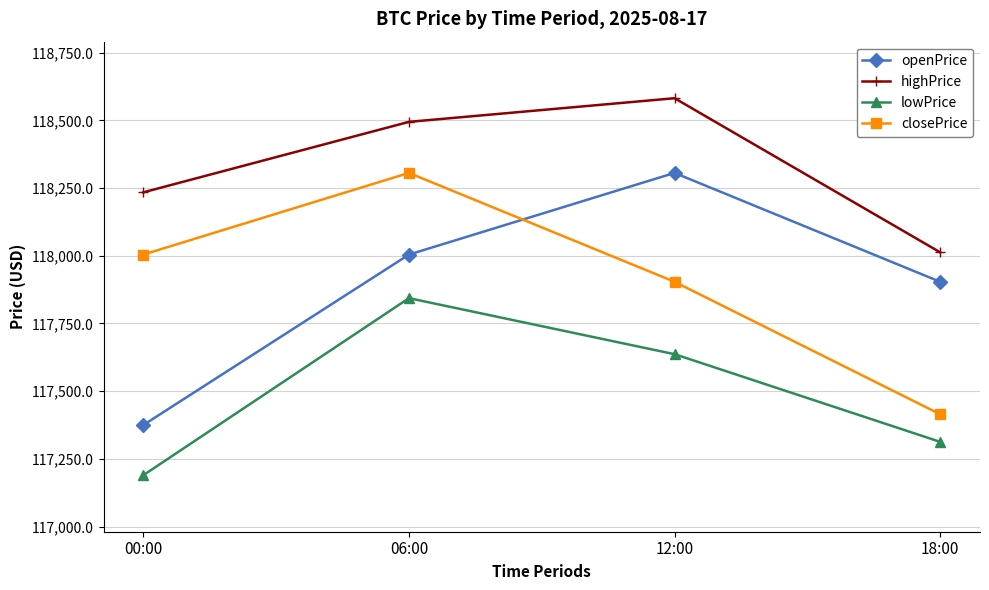

Reading right to left, list all the values displayed in this chart.

openPrice: 117903.8	118305.8	118004.3	117375.0
highPrice: 118012.6	118581.6	118494.3	118234.1
lowPrice: 117312.9	117636.5	117843.4	117189.8
closePrice: 117414.8	117903.8	118305.8	118004.3